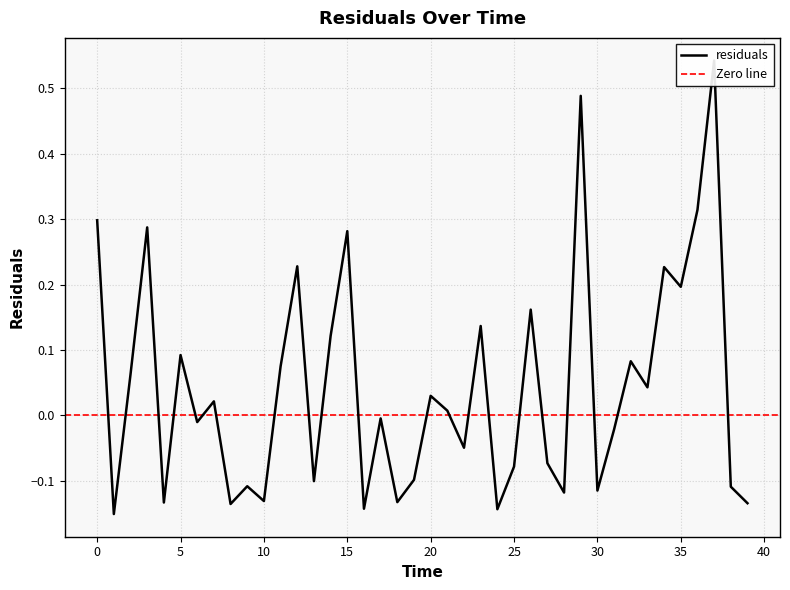

The value at 7.0 is 0.0. True or false?

False